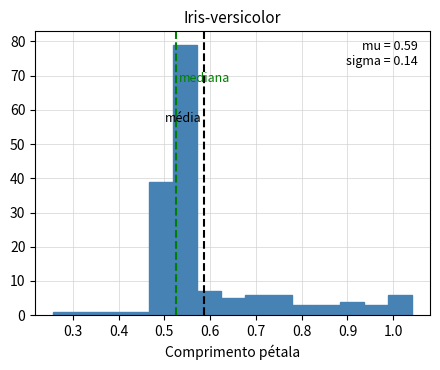

Over which range of the x-axis is the bar tallest?

0.52 to 0.57